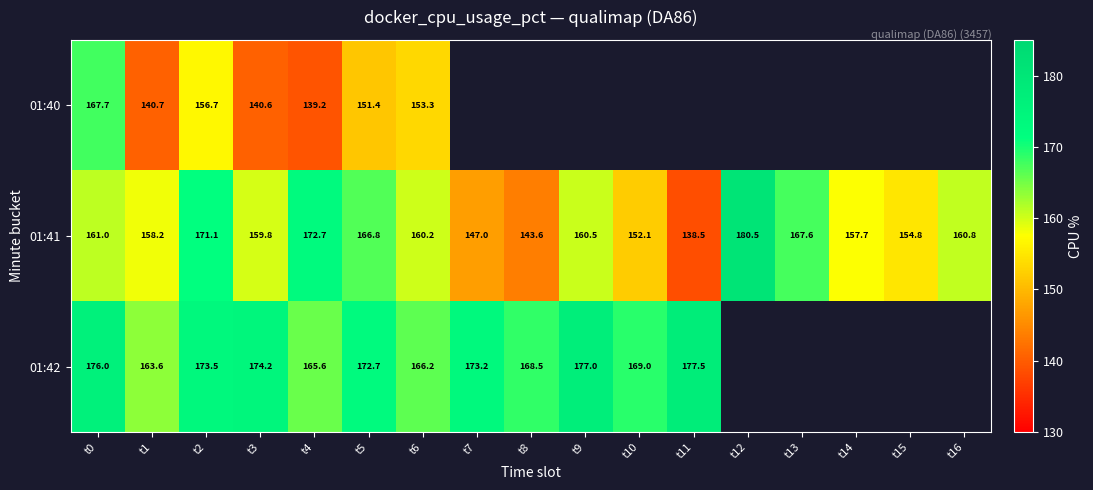

What is the approximate value of 01:41 at t14?

157.7